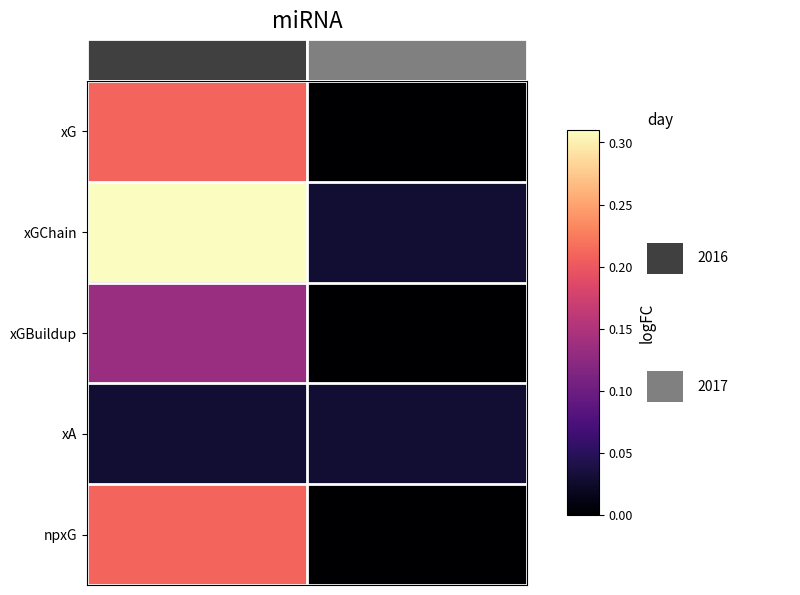

Reading left to right, extract all data points from this chart.

xG: 2016=0.2	2017=0.0
xGChain: 2016=0.3	2017=0.0
xGBuildup: 2016=0.1	2017=0.0
xA: 2016=0.0	2017=0.0
npxG: 2016=0.2	2017=0.0